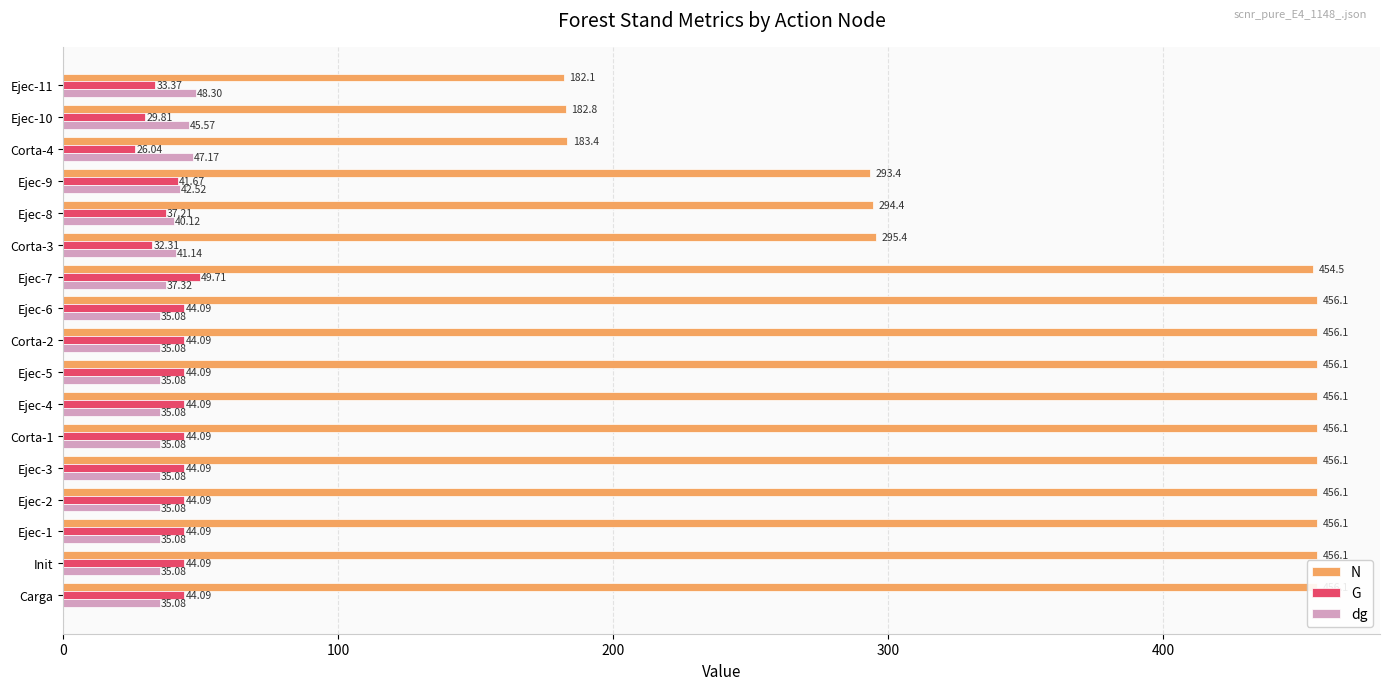

Which series has the largest total across all categories?

N